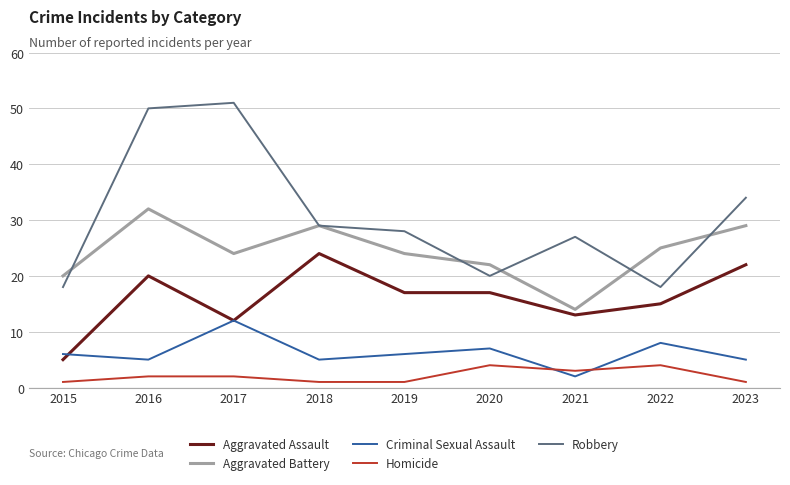

Is it true that Aggravated Assault equals 17 at 2019?

True